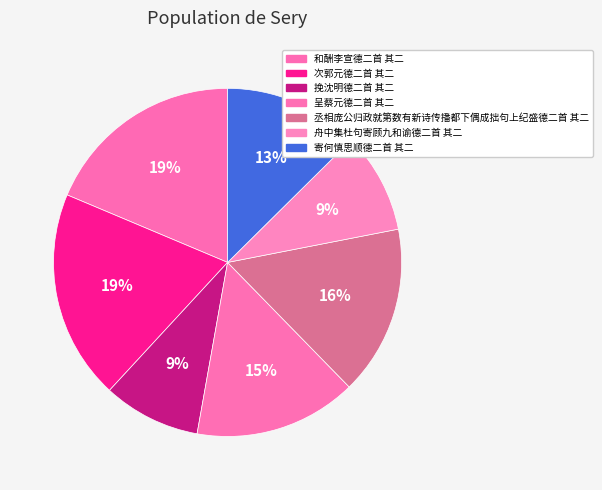

True or false: 和酬李宣德二首 其二 accounts for 19% of the total.

True